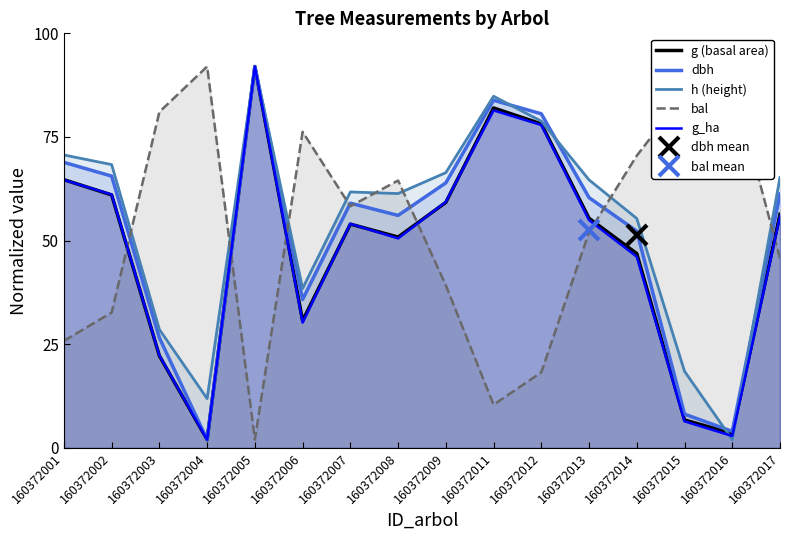

Which series has the largest range (max minus min)?

g (basal area)